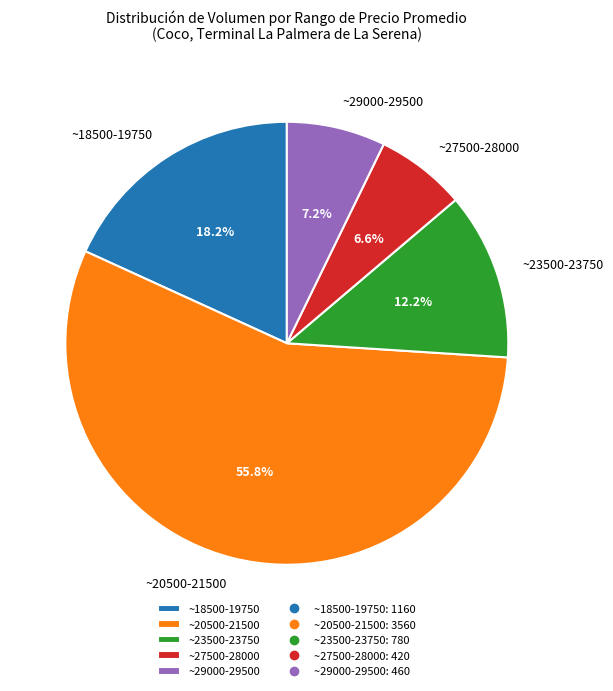

What portion of the pie excludes ~18500-19750?

81.8%